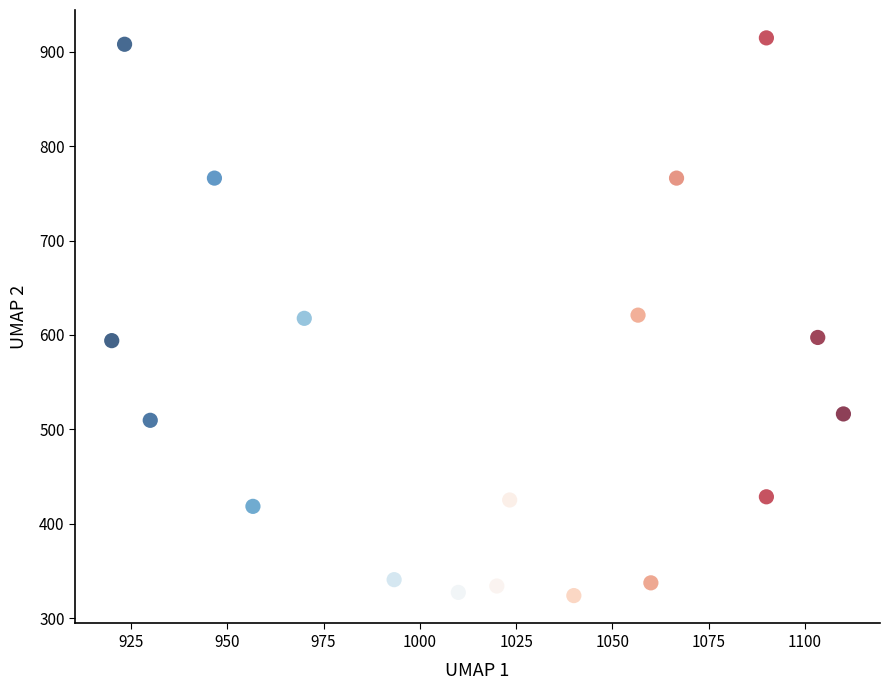

What is the range of X values (max minus min)?

190.0